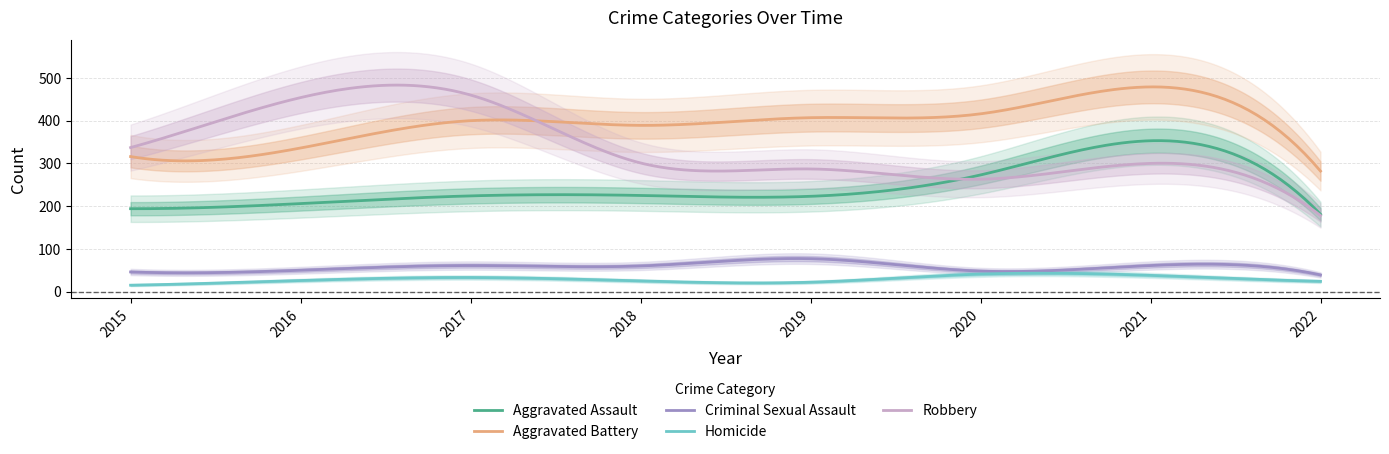

What is the spread (max minus min) of values at 2020?

375